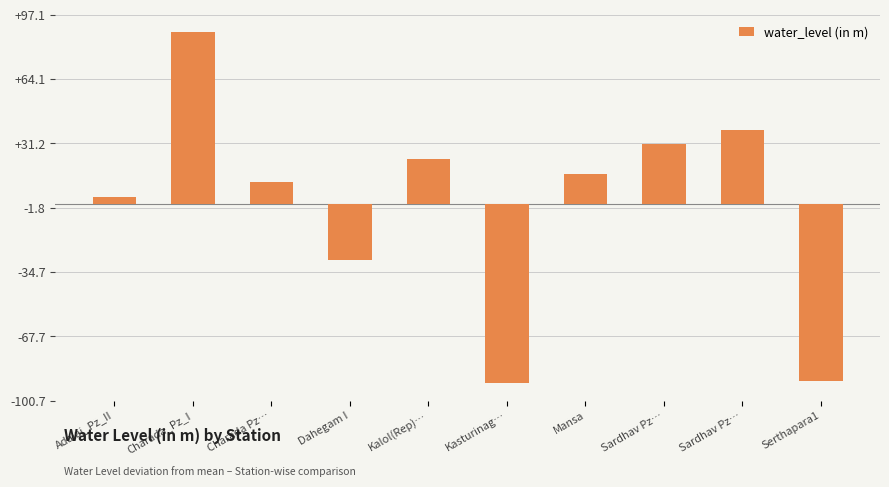

The value at Mansa is 8.2. True or false?

False